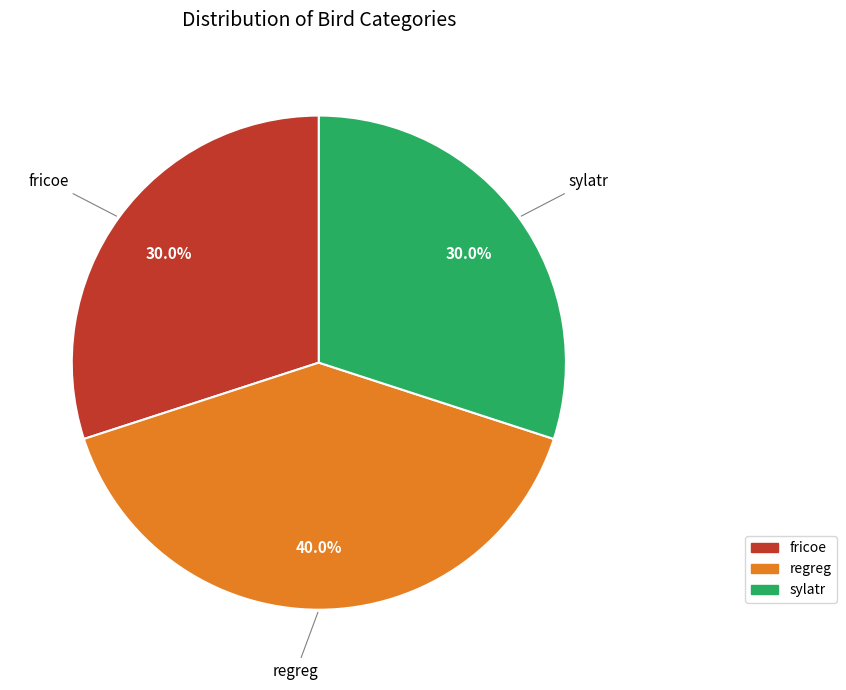

To the nearest percent, what is the combined percentage of fricoe and sylatr?

60%